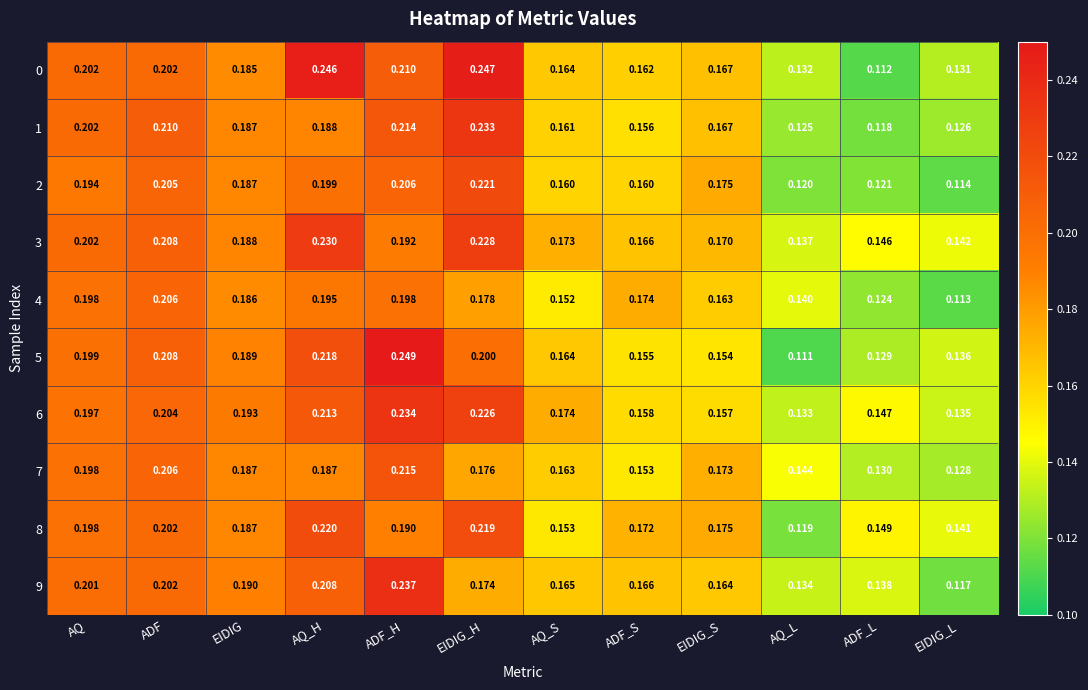

At which category does the chart reach its minimum across all series?

AQ_L